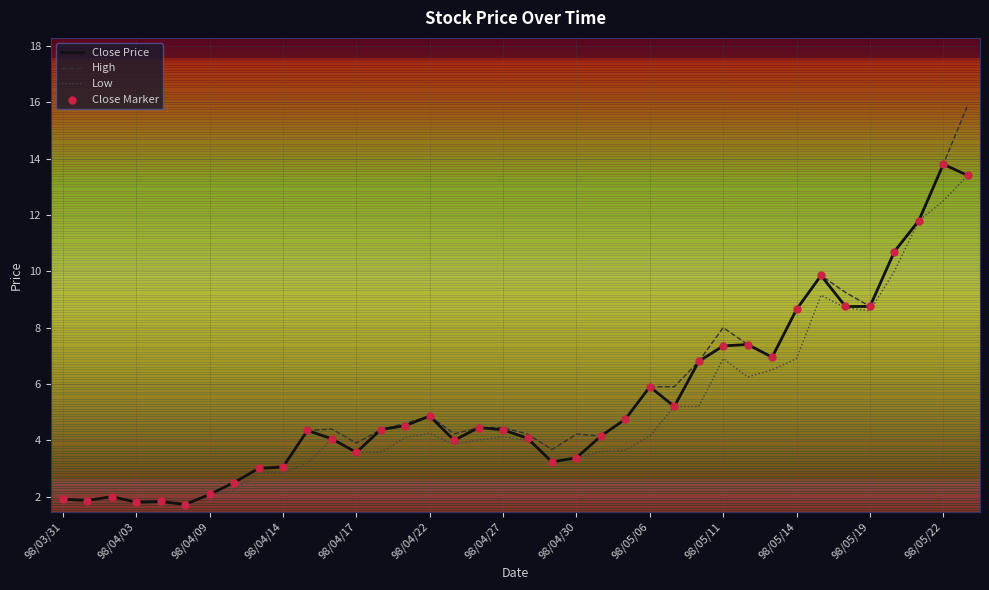

What is the highest value of the Close Price series?

13.8